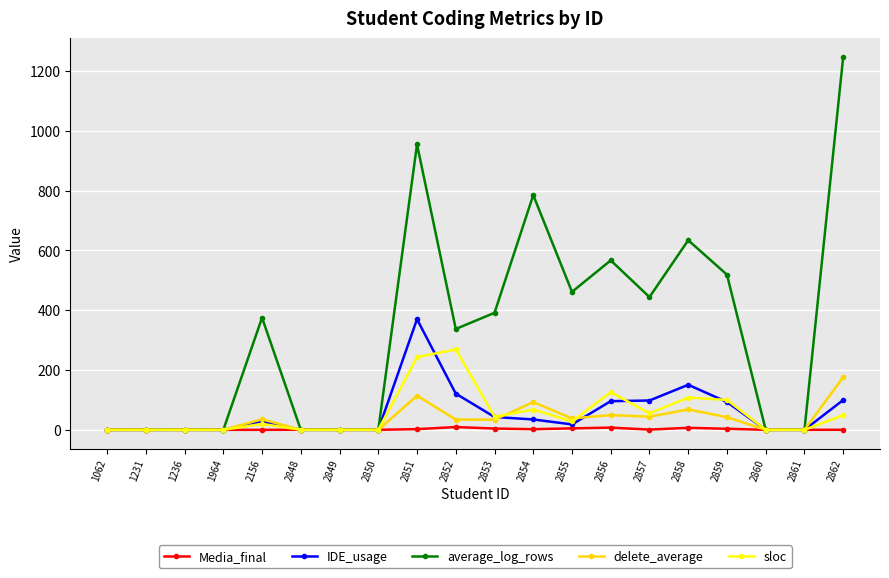

What is the highest value of the average_log_rows series?

1247.0